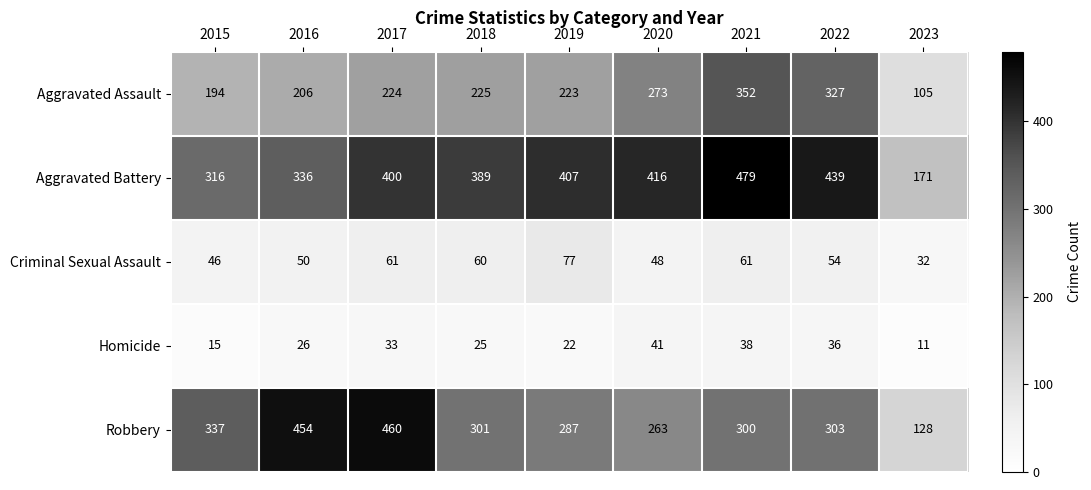

Which series has the largest range (max minus min)?

Robbery